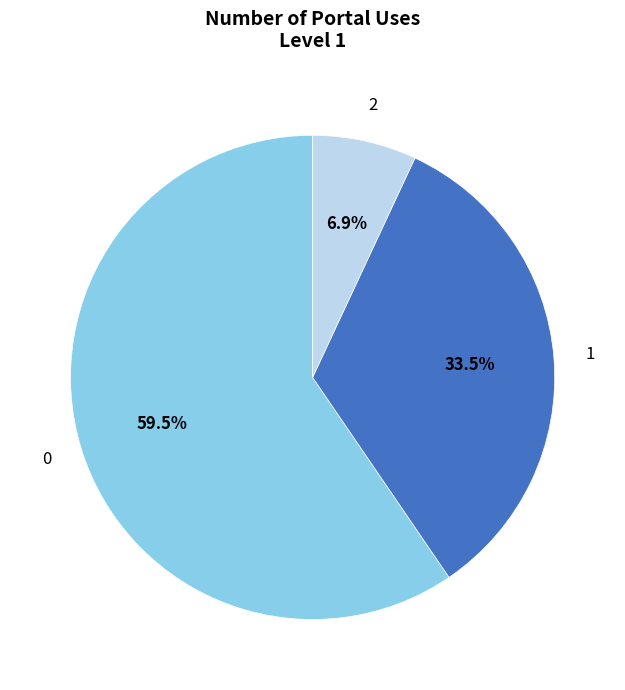

Is there a majority slice in this chart?

Yes